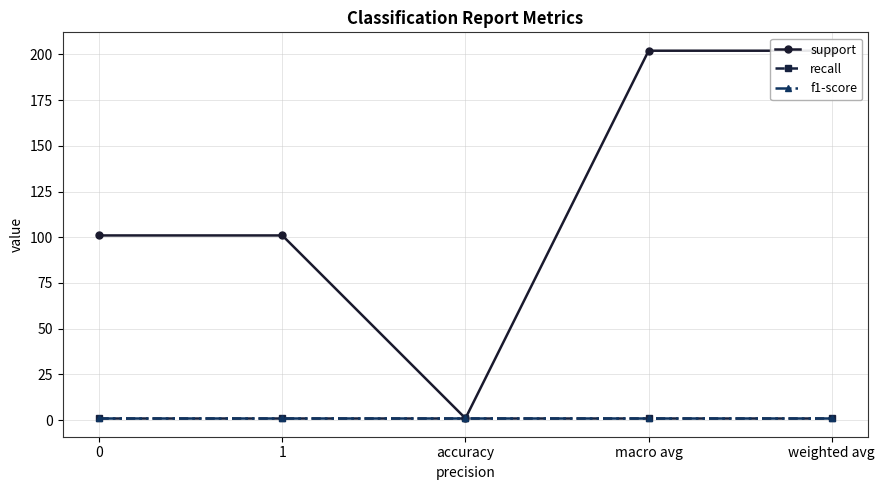

What is the sum of the f1-score values at 1 and accuracy?

2